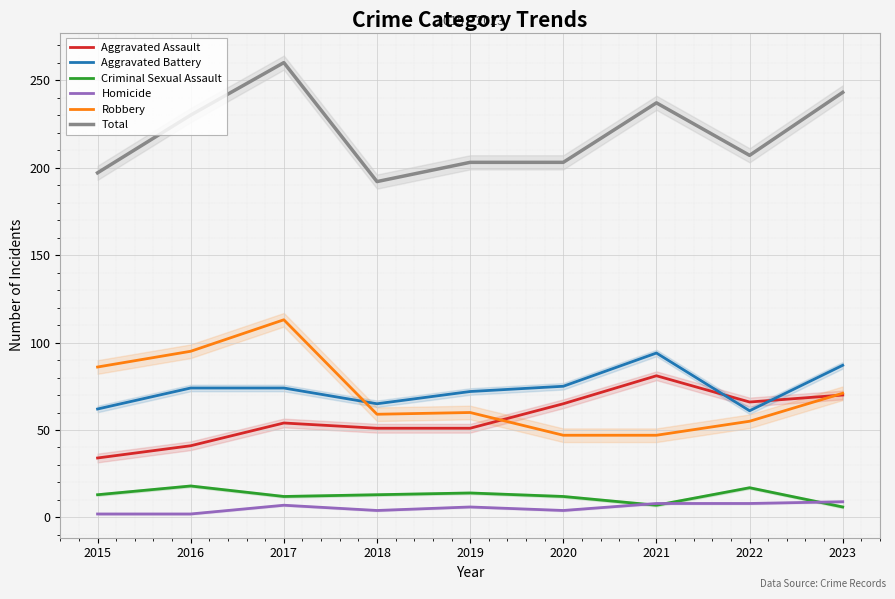

Between 2015 and 2023, which series saw the biggest shift?

Total